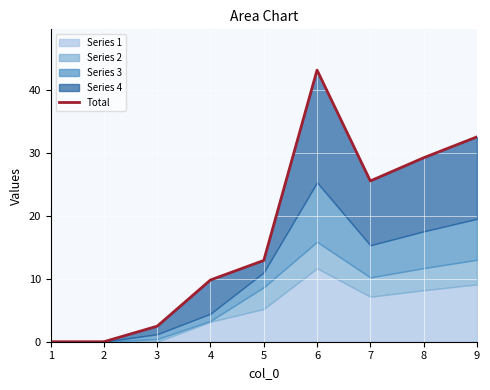

How many values are below 12?

4